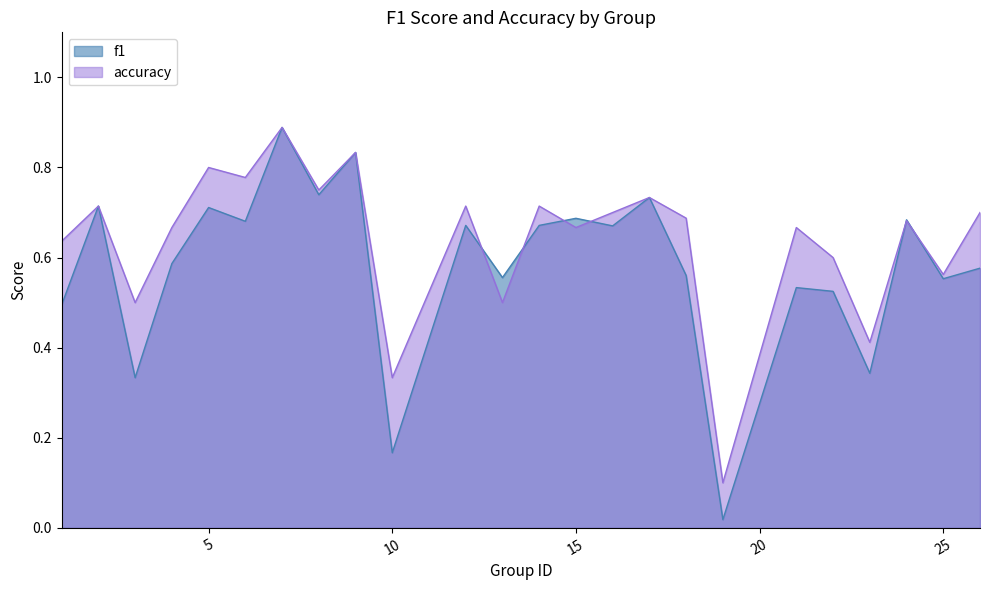

At how many categories does at least one series exceed 0?

24